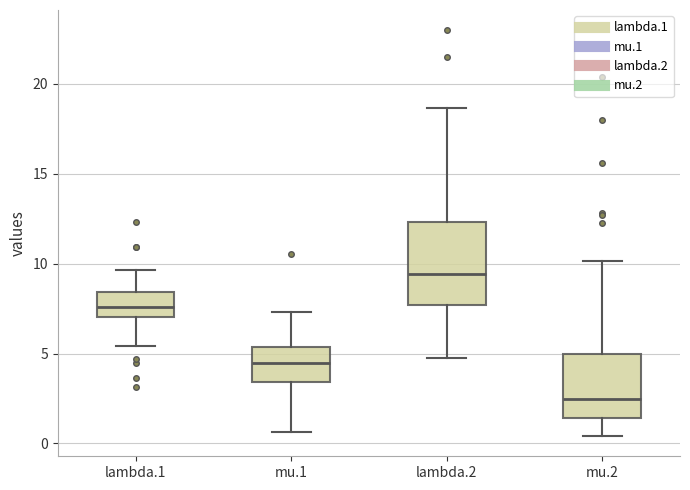

Reading left to right, read every box against the y-axis: the position of its median line, the range the box covers, and the ends of its whiskers. The values are not printed on the chart, so give them approximately, as read against the axis.

lambda.1: median 7.5, box 7.0 to 8.5, whiskers 5.5 to 9.5
mu.1: median 4.5, box 3.5 to 5.5, whiskers 0.5 to 7.5
lambda.2: median 9.5, box 7.5 to 12.5, whiskers 5.0 to 18.5
mu.2: median 2.5, box 1.5 to 5.0, whiskers 0.5 to 10.0